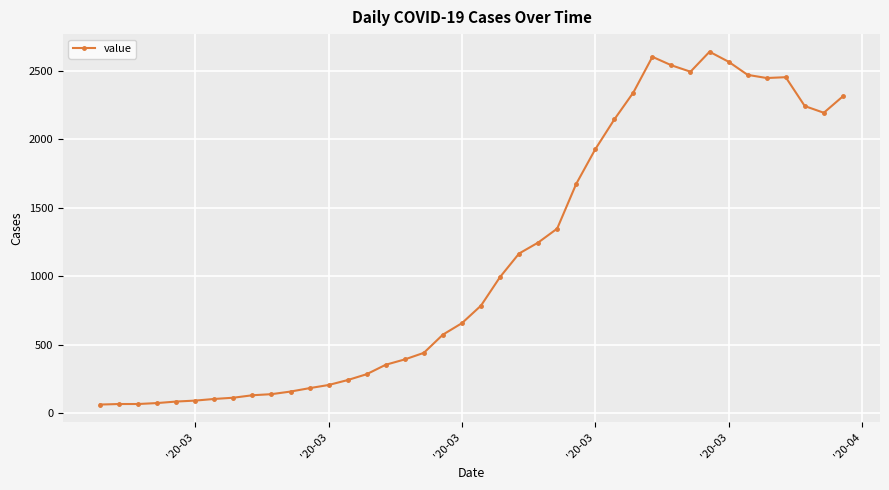

What is the value of the 31st point from the left?

2541